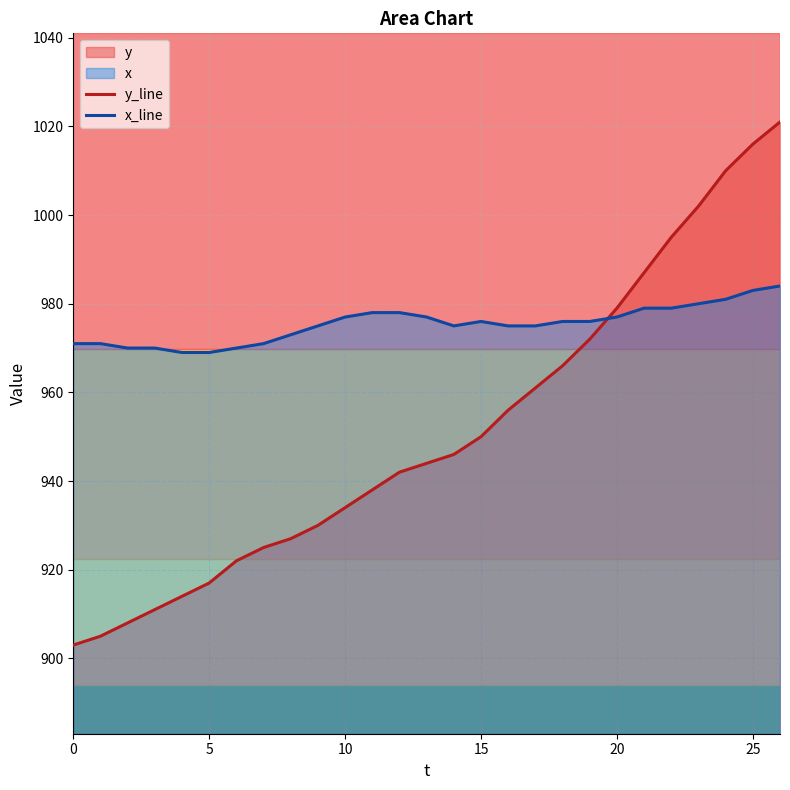

Between 16 and 26, which series saw the biggest shift?

y_line